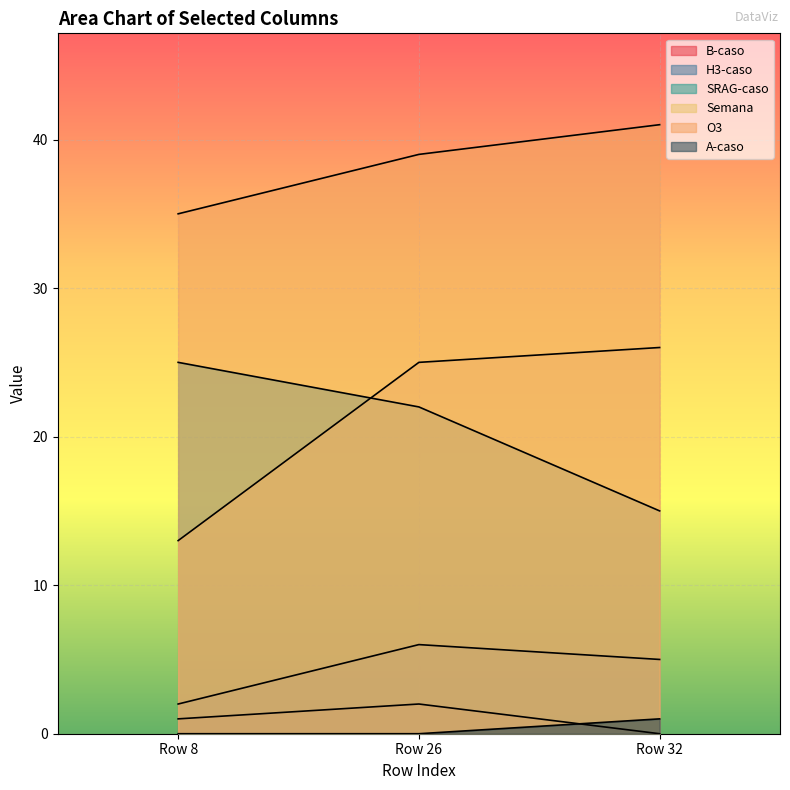

Between Row 8 and Row 32, which series saw the biggest shift?

Semana